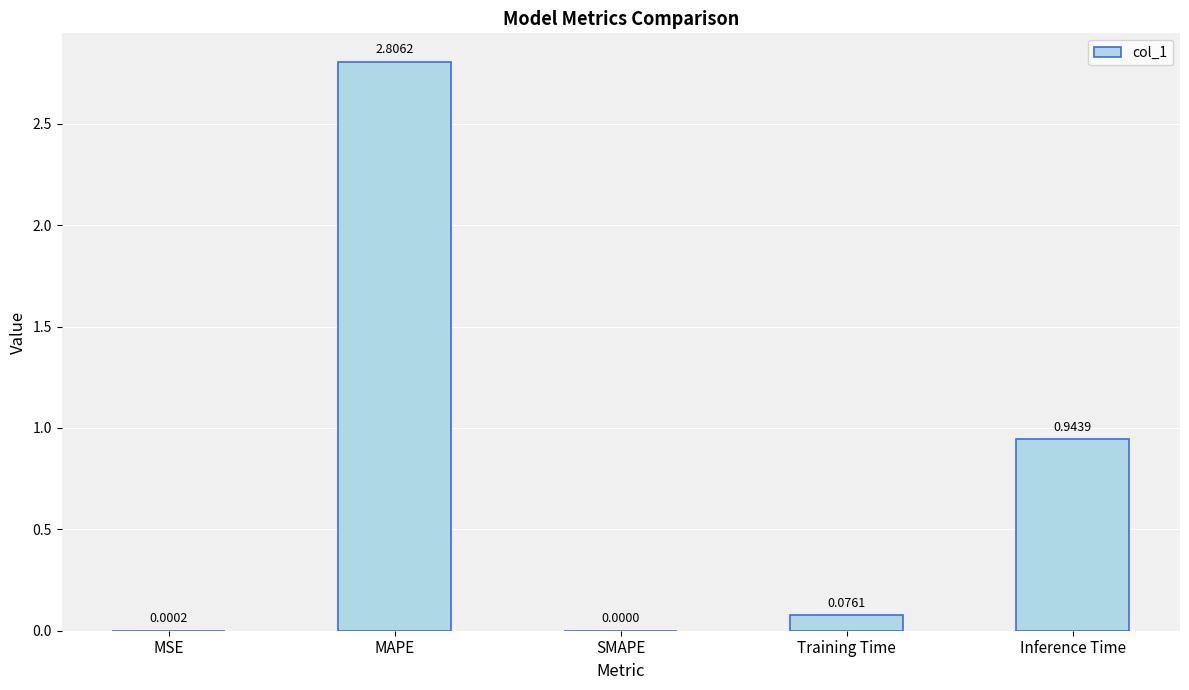

What is the sum of the values at Training Time and MAPE?

2.9